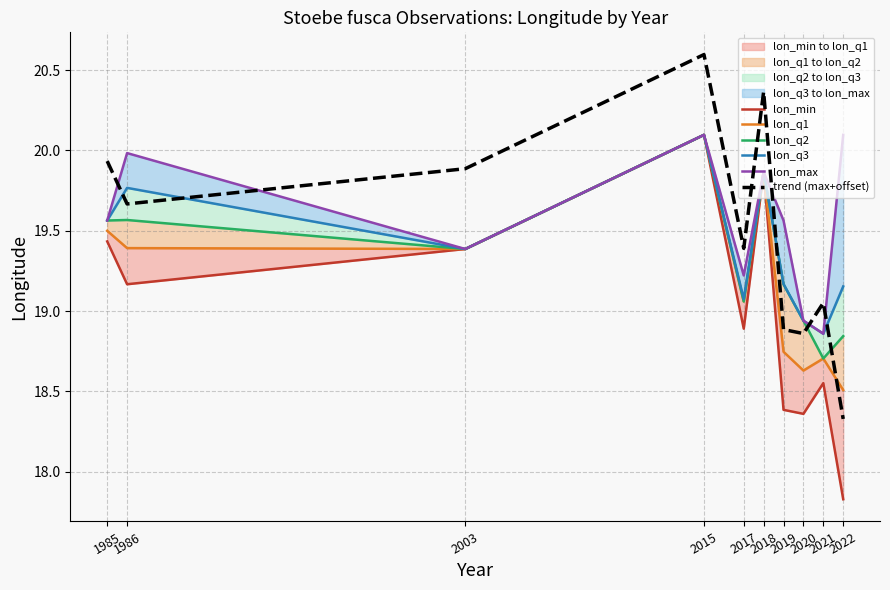

What is the greatest value displayed?

20.6